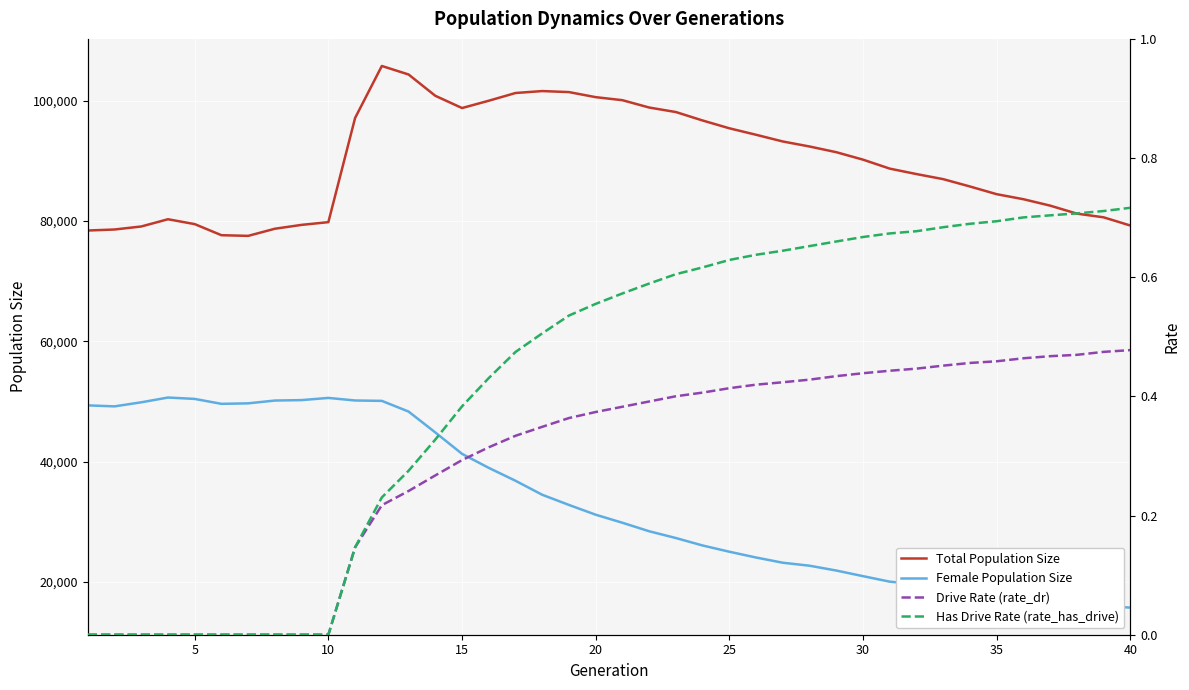

What is the difference between the second highest and minimum values in the Female Population Size series?

34871